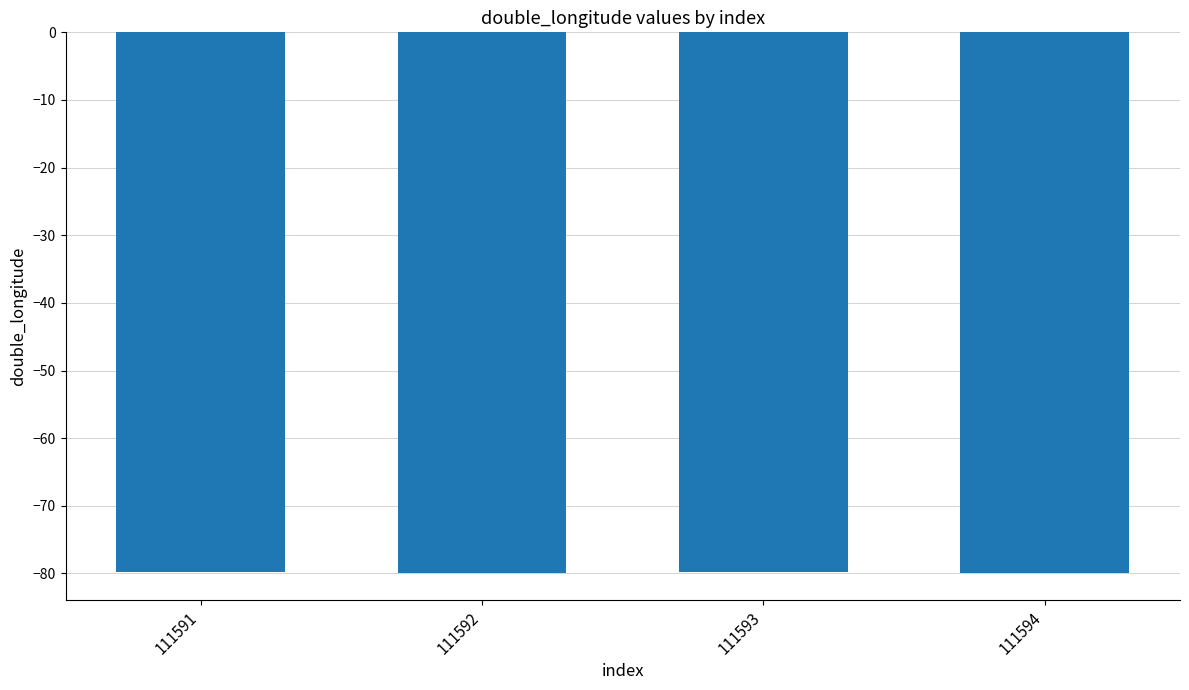

What is the smallest value displayed?

-79.9